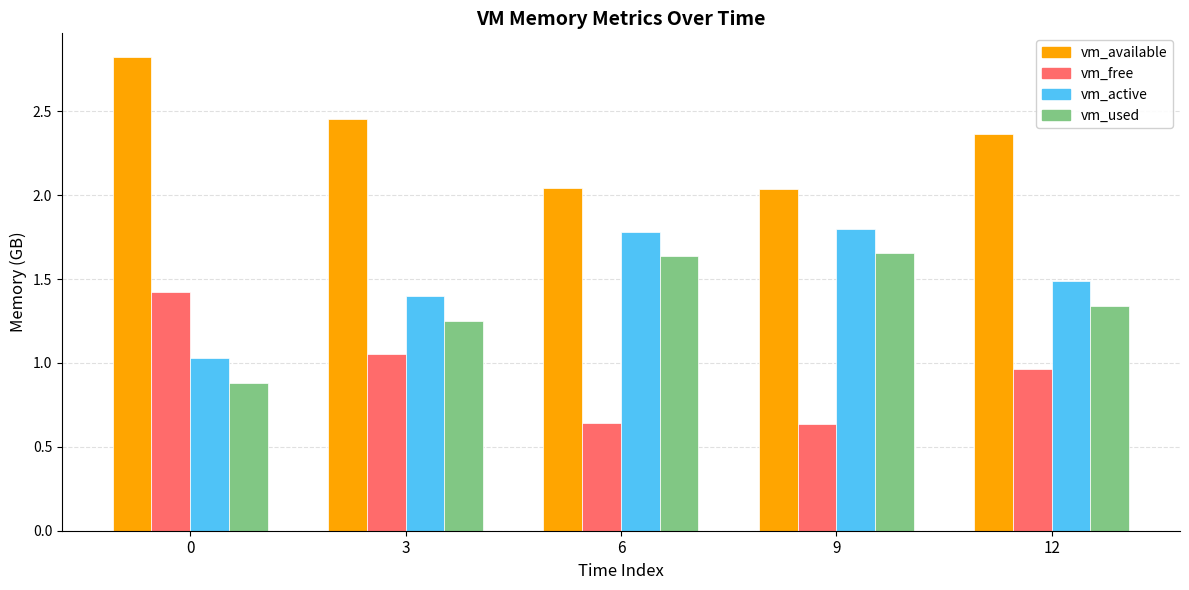

Is it true that vm_available equals 4.1 at 3?

False